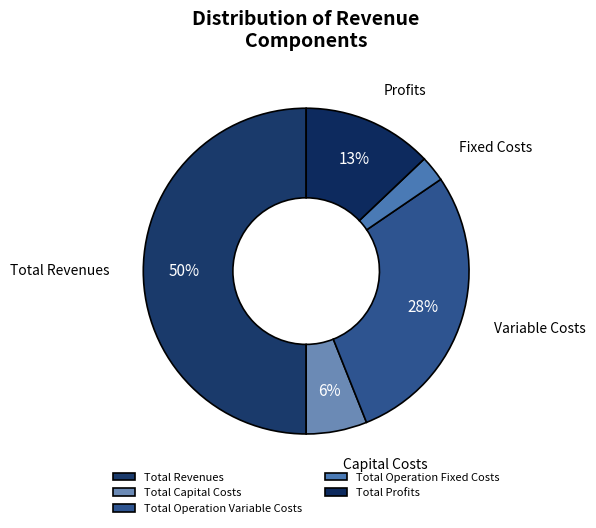

Which category has the smallest portion of the pie?

Total Operation Fixed Costs